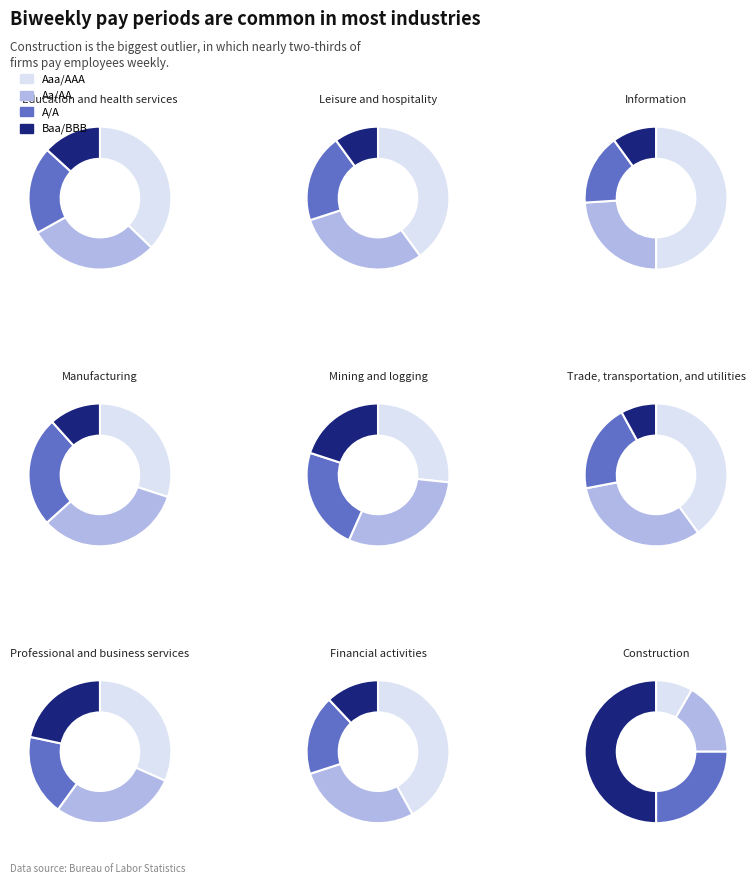

The 35 slice represents 1% of the pie. True or false?

False